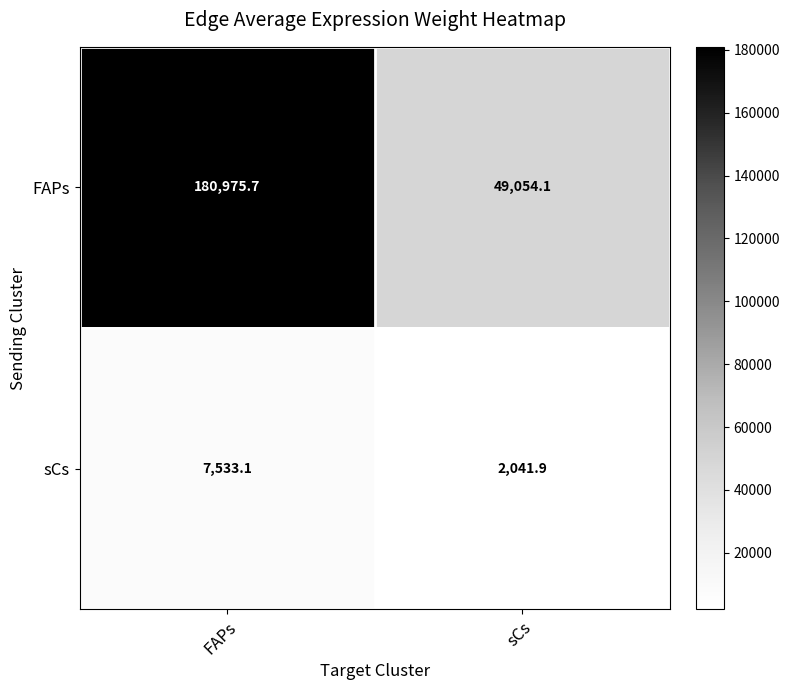

What is the average value of the FAPs series?

115014.9